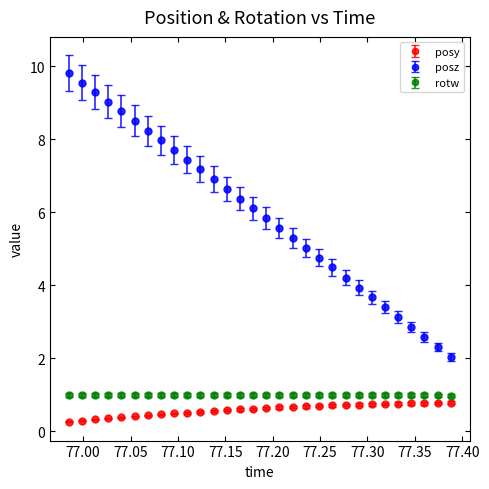

True or false: posz has more than 1 interior local peaks.

False